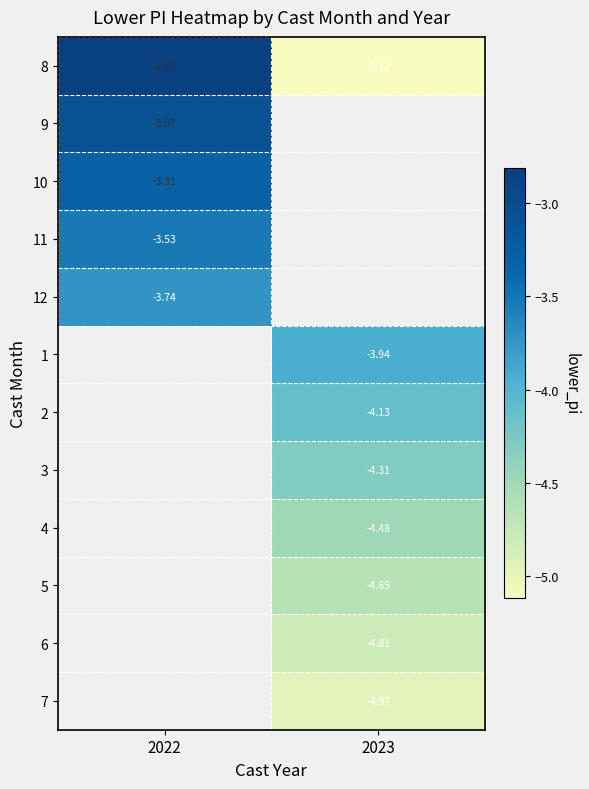

What is the maximum value shown in the chart?

-2.8